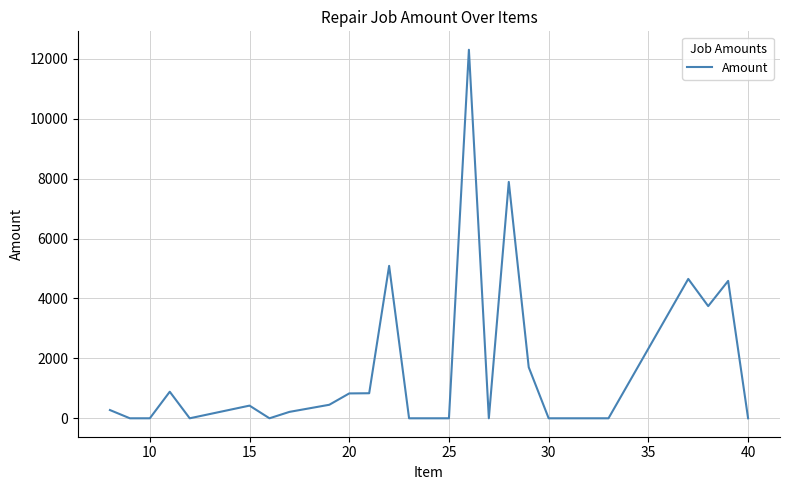

Is this an area chart (filled region under the line)?

No